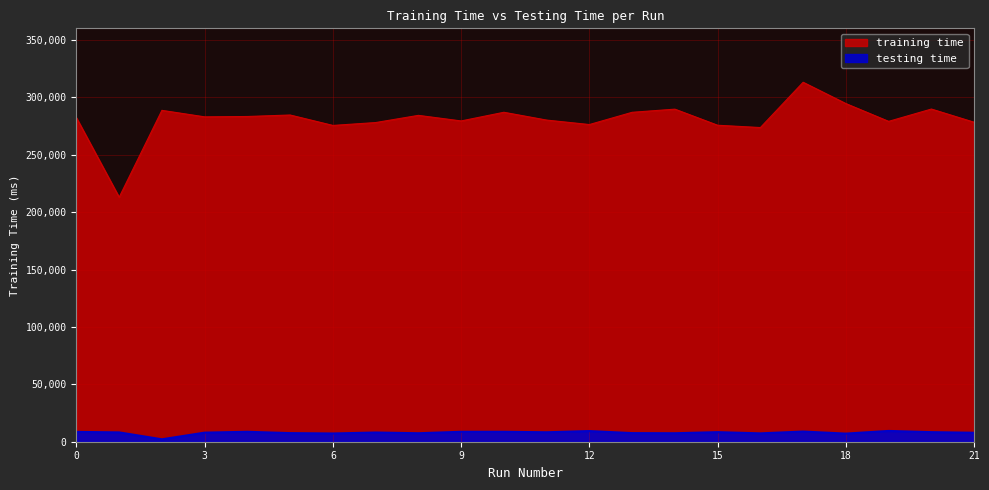

What is the average value of the testing time series?

7831.7